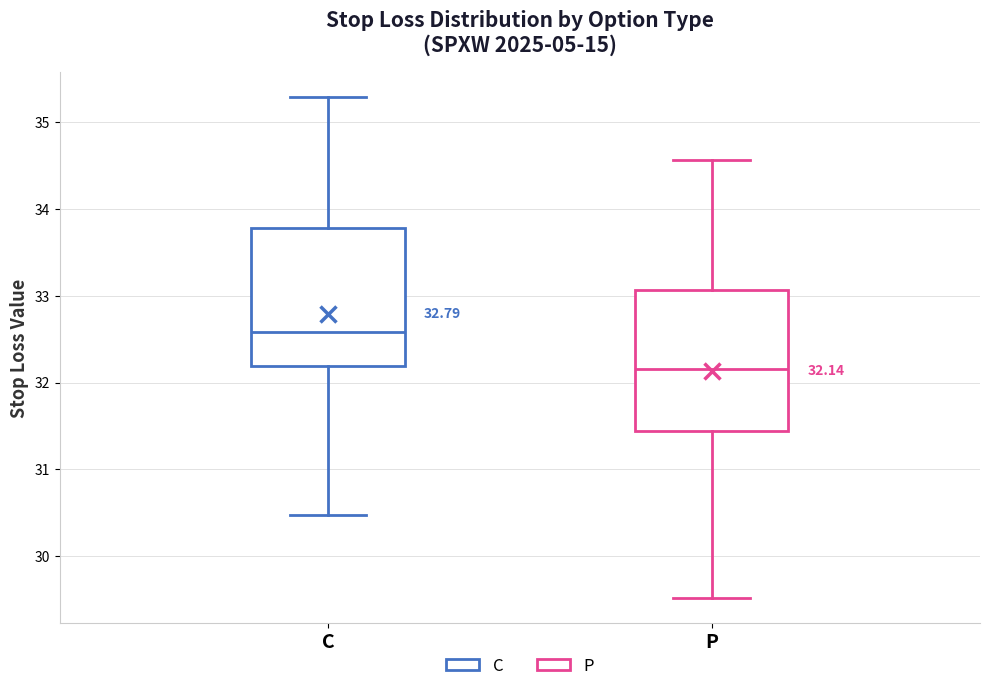

Which box has the highest median line?

C